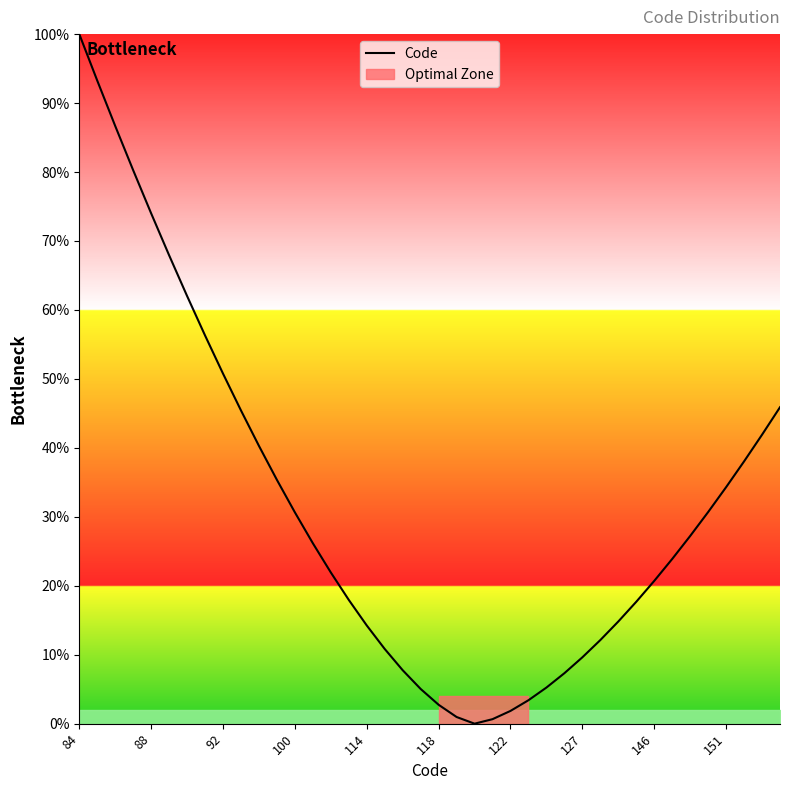

At which category does the chart reach its peak across all series?

84